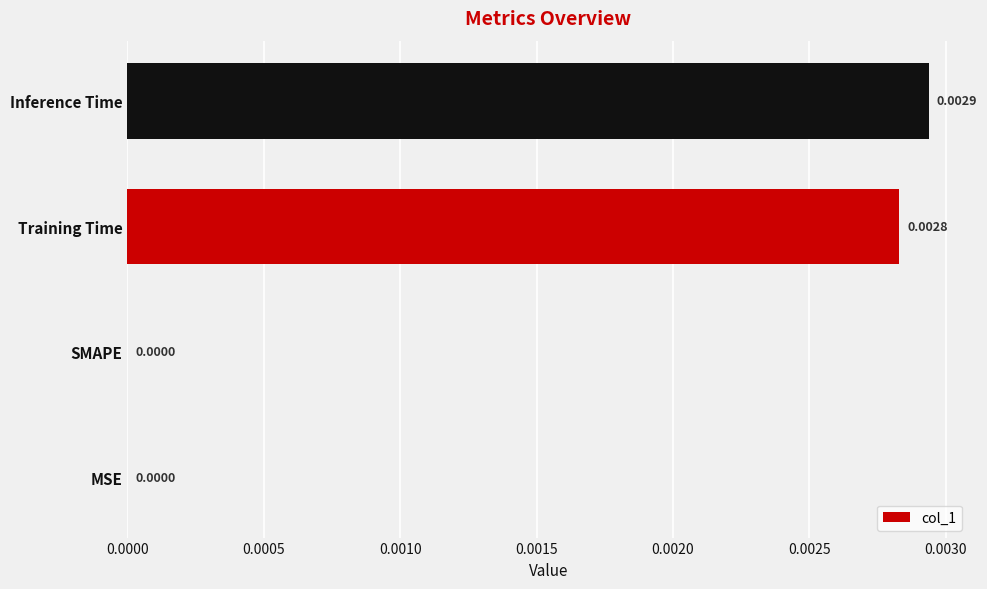

Which has a higher value, MSE or Inference Time?

Inference Time